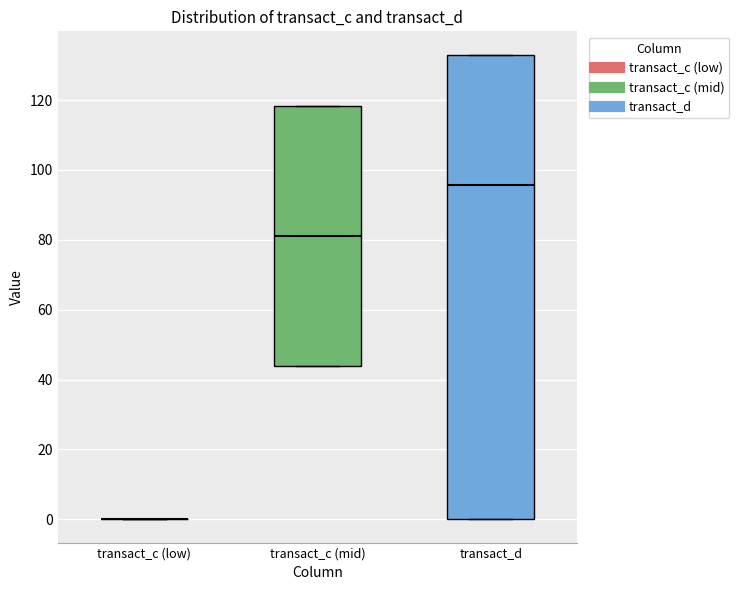

Reading left to right, read every box against the y-axis: the position of its median line, the range the box covers, and the ends of its whiskers. The values are not printed on the chart, so give them approximately, as read against the axis.

transact_c (low): box collapsed to a line at 0, whiskers 0 to 0
transact_c (mid): median 82, box 44 to 118, whiskers 44 to 118
transact_d: median 96, box 0 to 134, whiskers 0 to 134